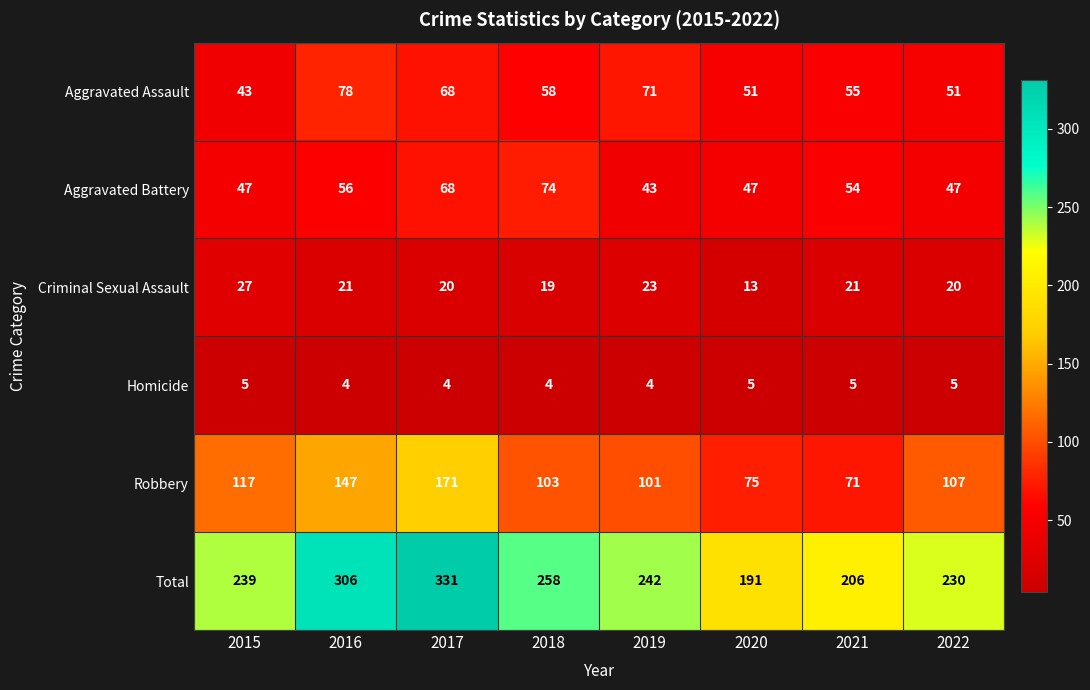

Which category has the highest value across all series?

2017